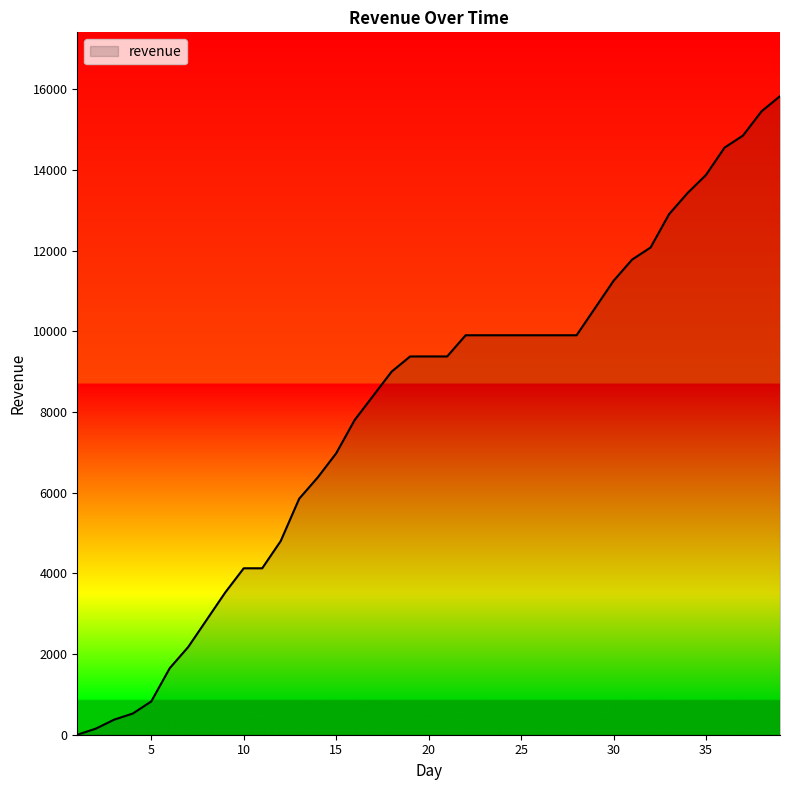

What is the greatest value displayed?

15825